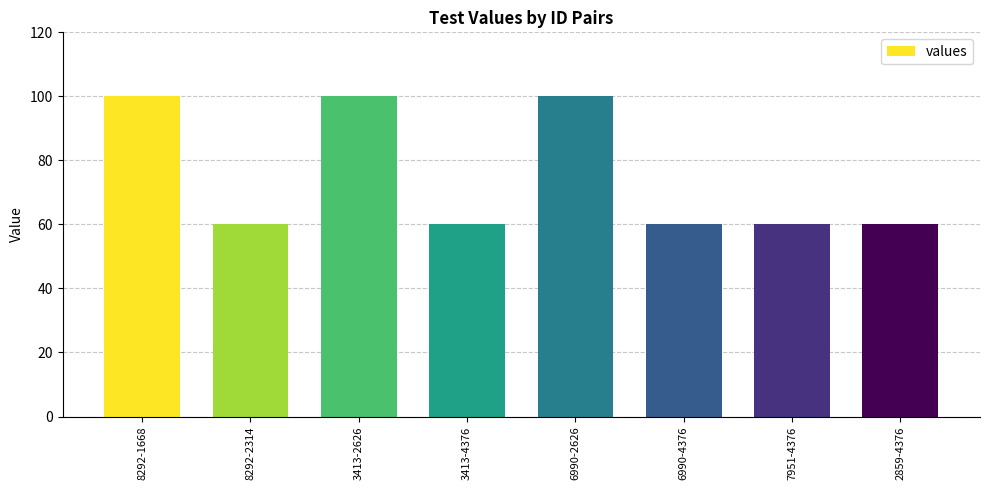

Reading left to right, list all the values displayed in this chart.

100	60	100	60	100	60	60	60